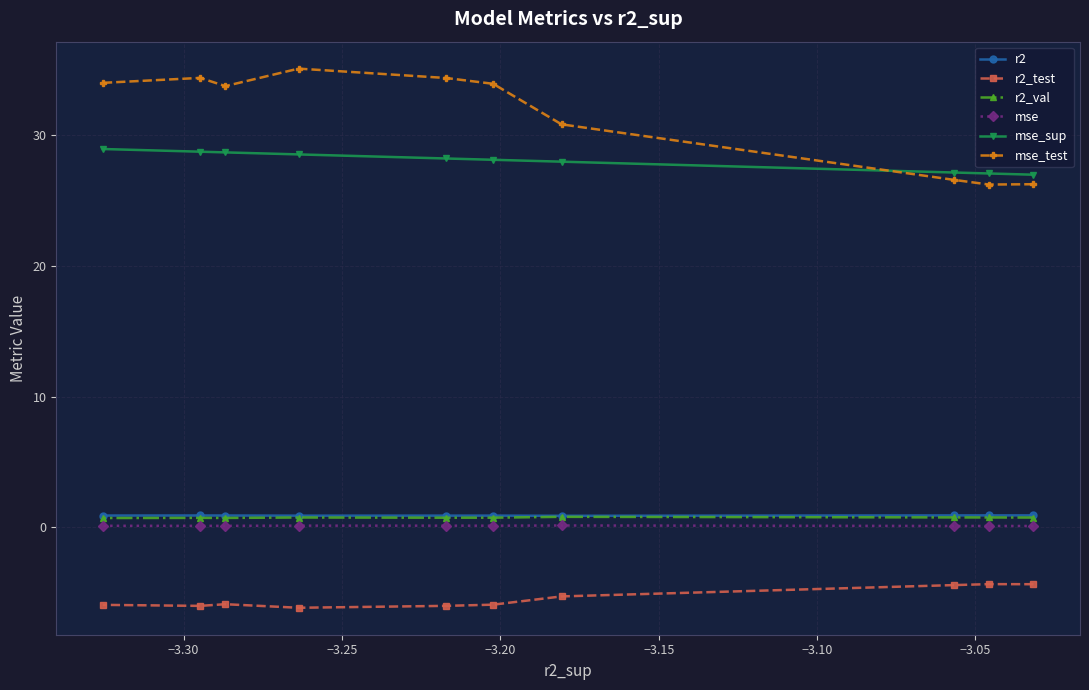

At how many categories does at least one series exceed 17?

10